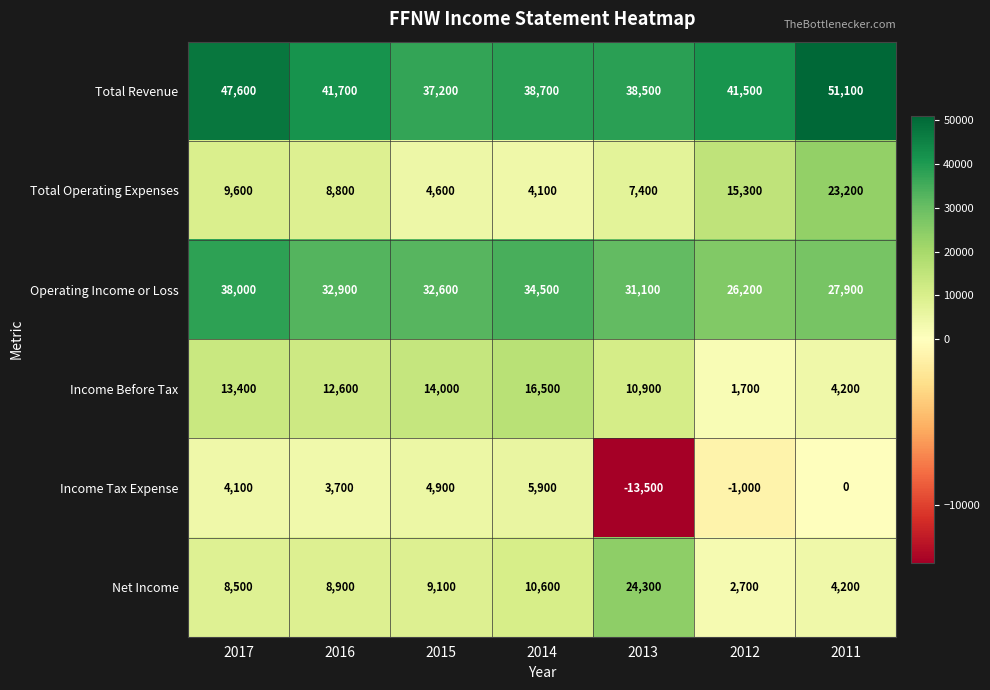

Rank the series at 2015 from highest to lowest value.

Total Revenue, Operating Income or Loss, Income Before Tax, Net Income, Income Tax Expense, Total Operating Expenses